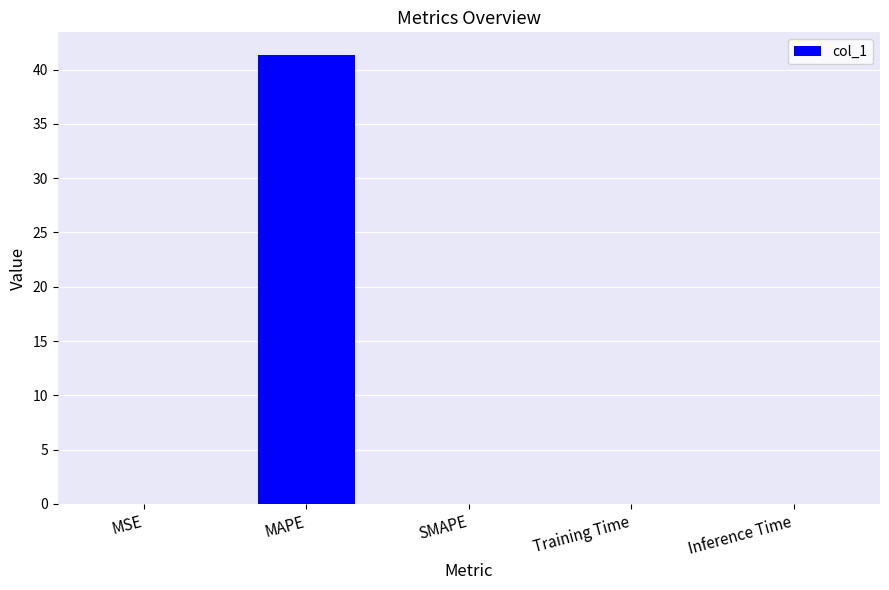

The value at SMAPE is 0.0. True or false?

True